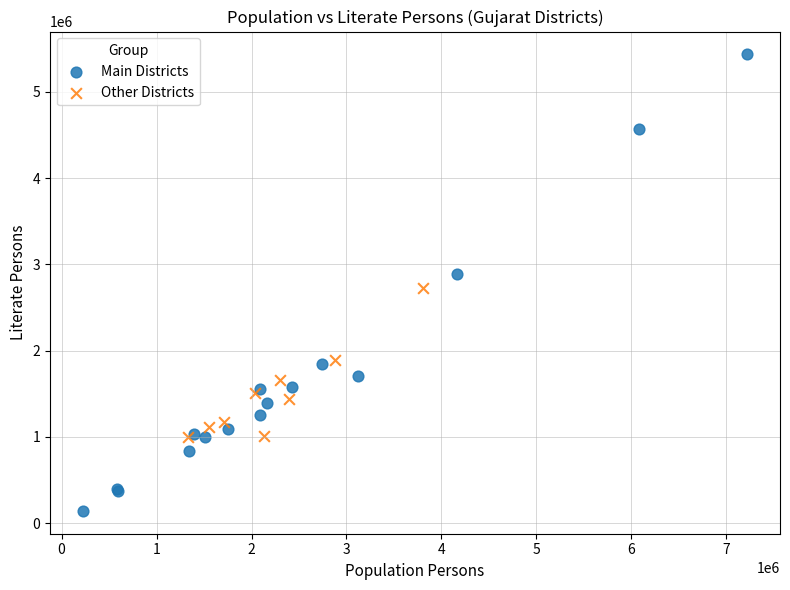

Which series reaches the maximum Y coordinate?

Main Districts